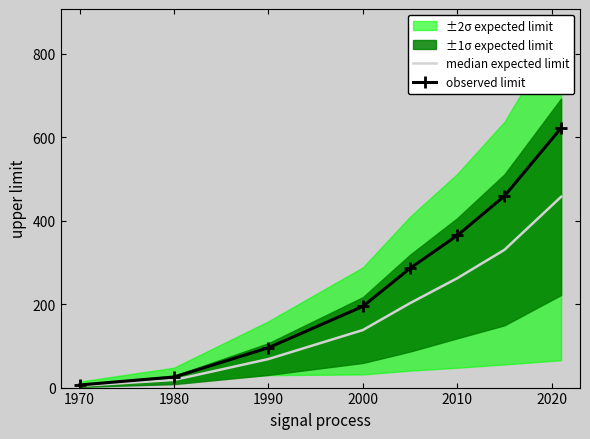

What is the maximum value for median expected limit?

457.6